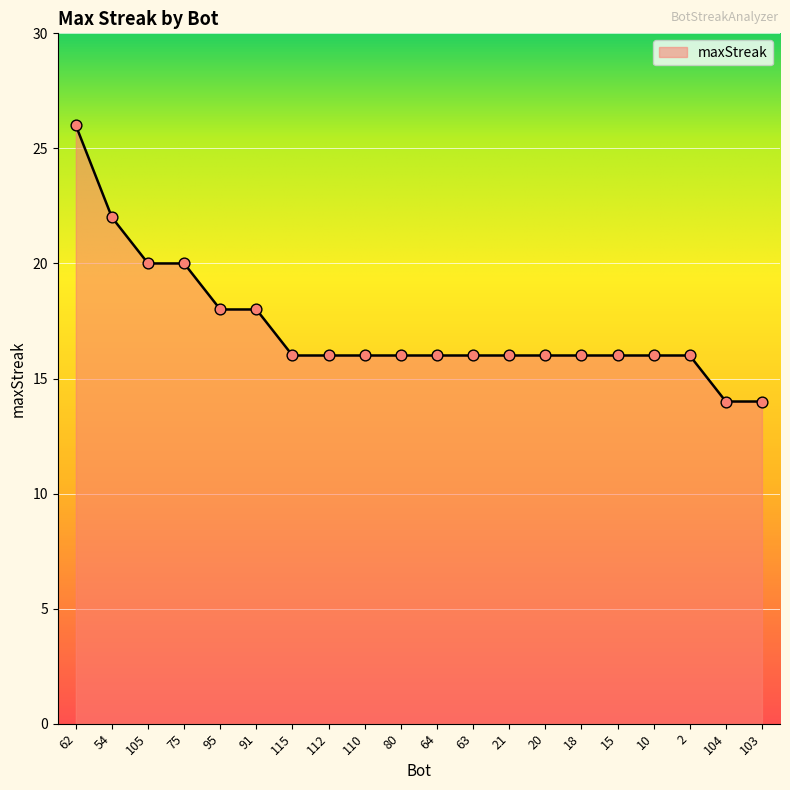

Between 62 and 15, which is larger?

62